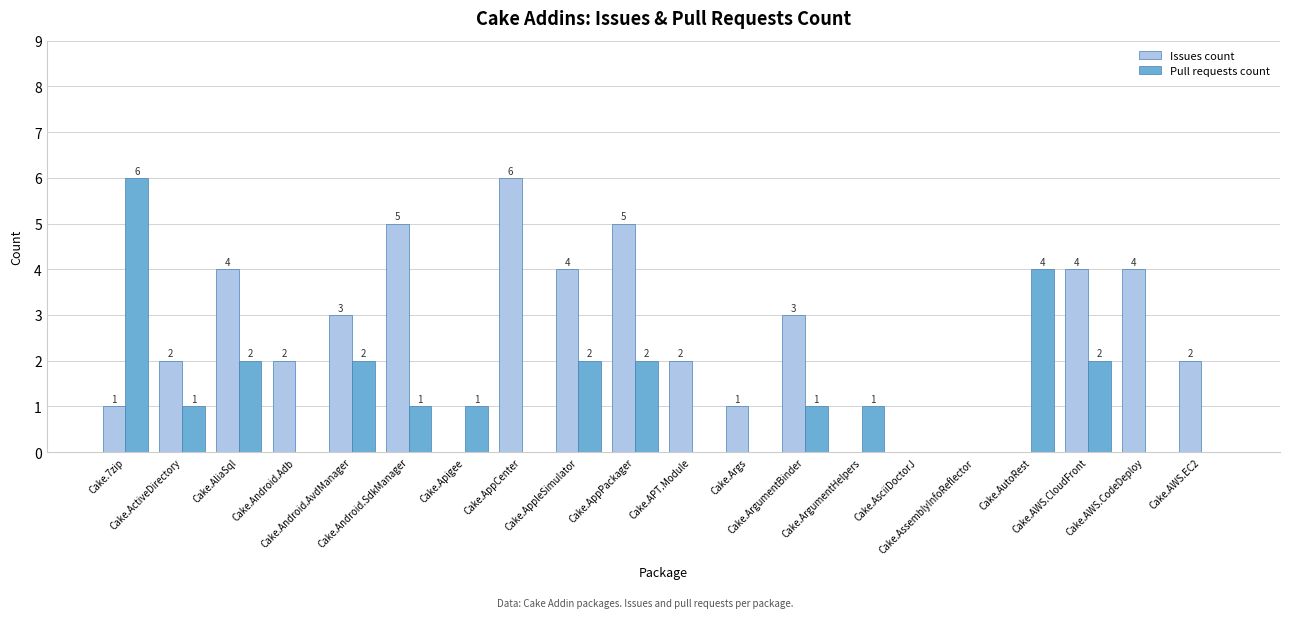

What is the sum of all Issues count values?

48